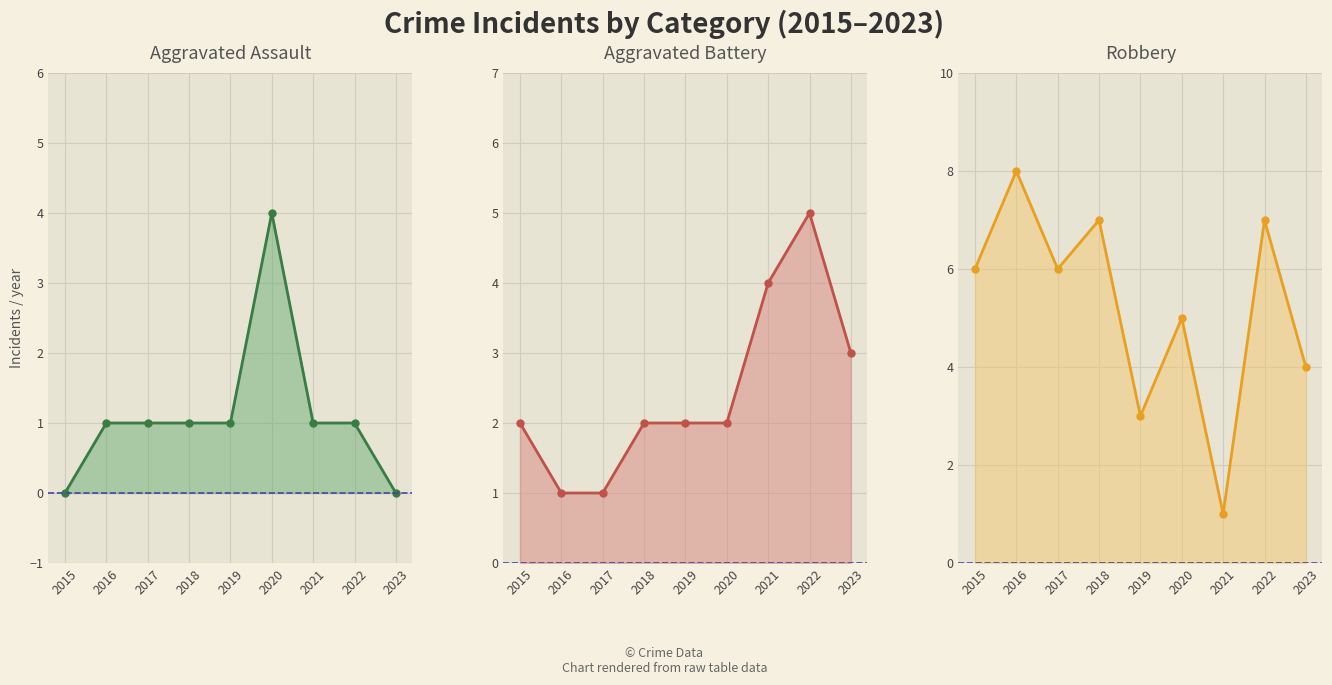

What is the greatest value displayed?

8